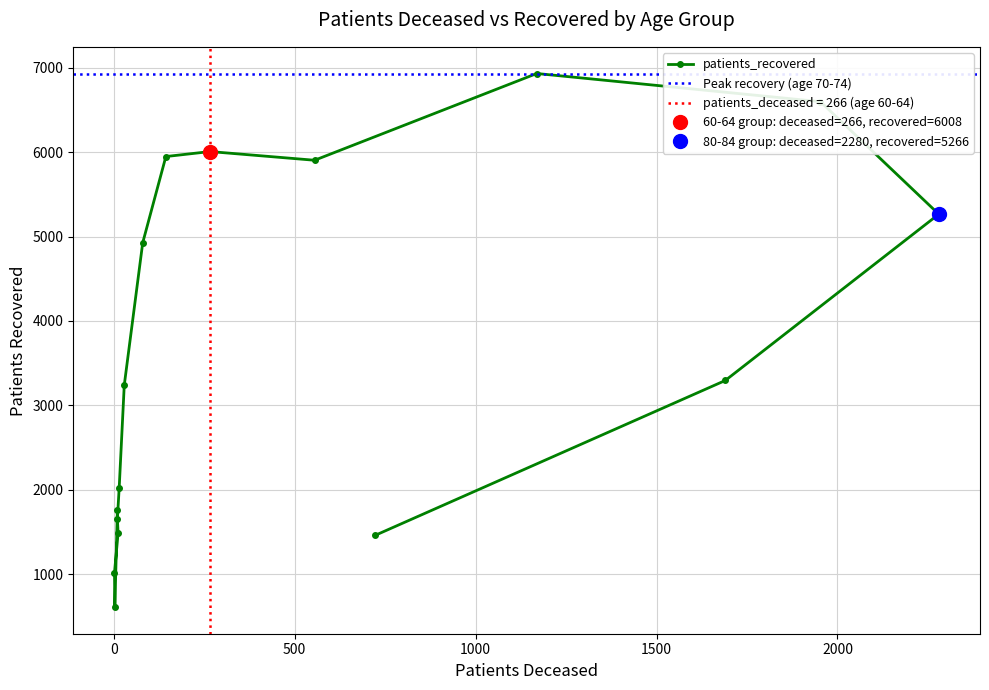

Read the value at 55 - 59, to the nearest 100.

5900